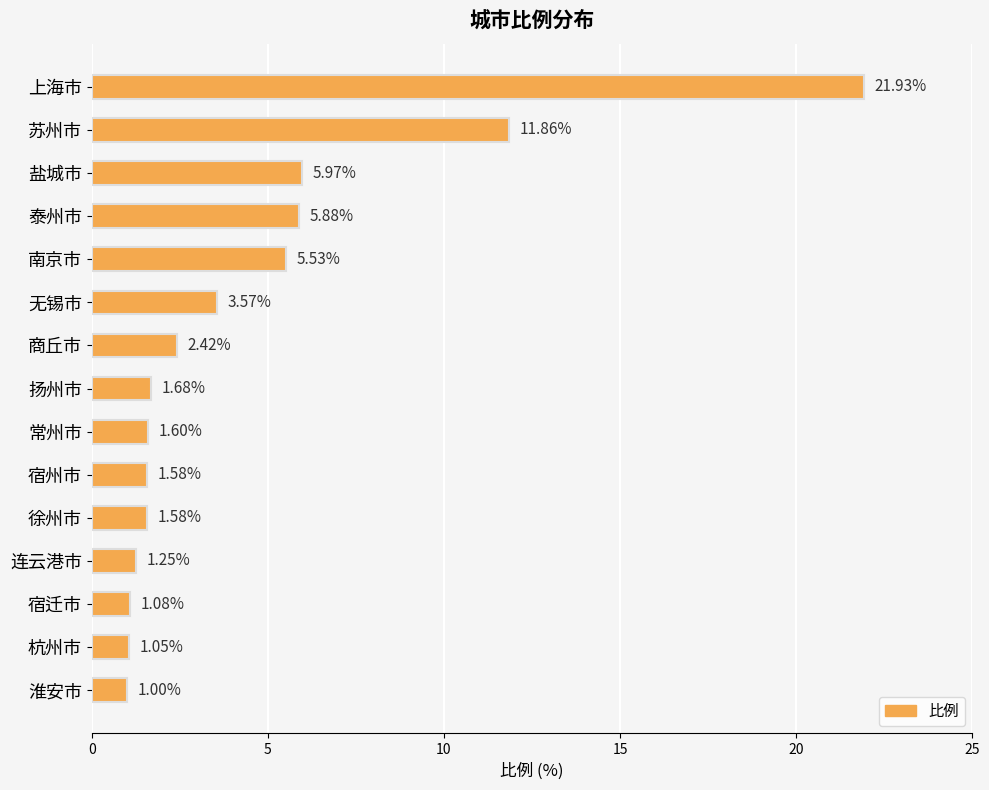

How many distinct data groups are displayed?

1